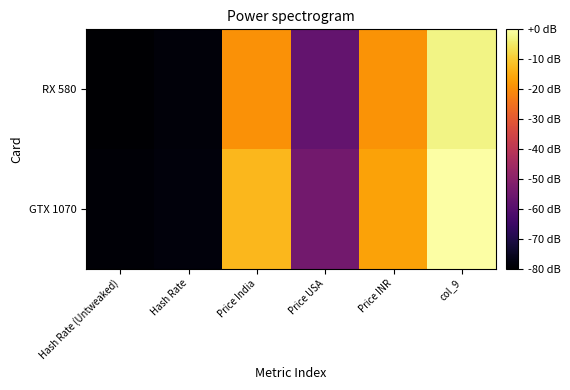

What is the difference between the highest and lowest values at col_9?

2.7